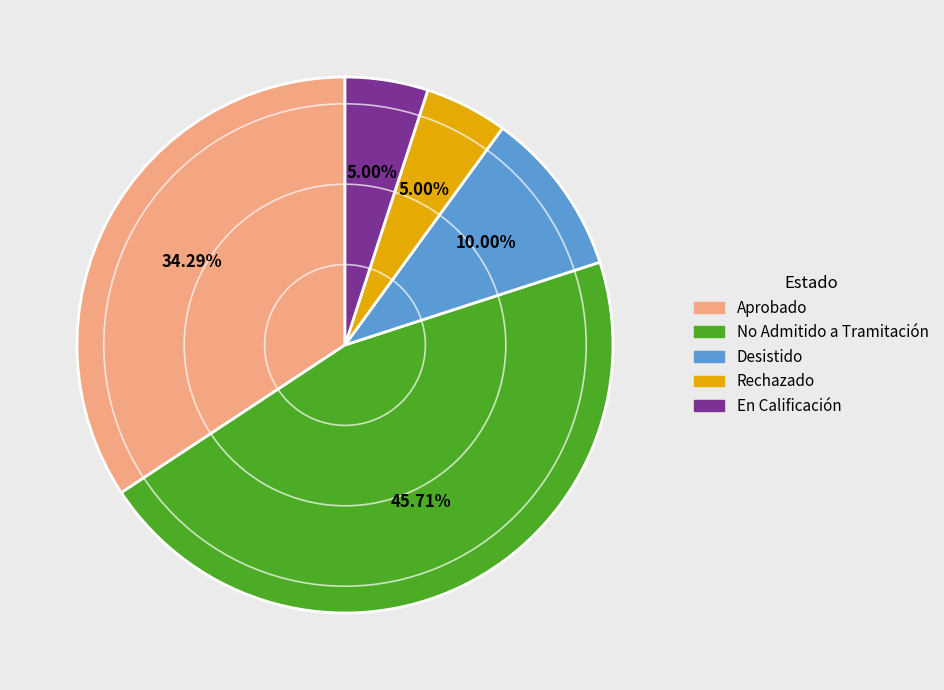

To the nearest percent, what percentage of the pie is No Admitido a Tramitación?

46%